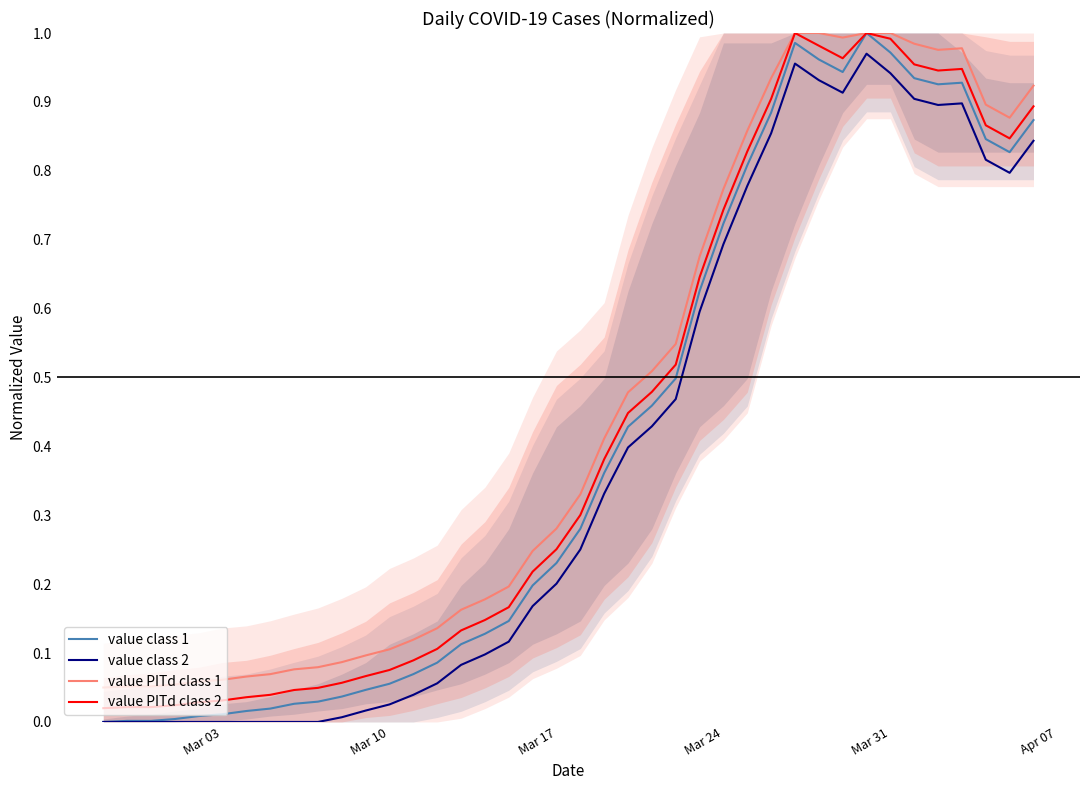

True or false: value PITd class 1 and value PITd class 2 intersect in this chart.

False